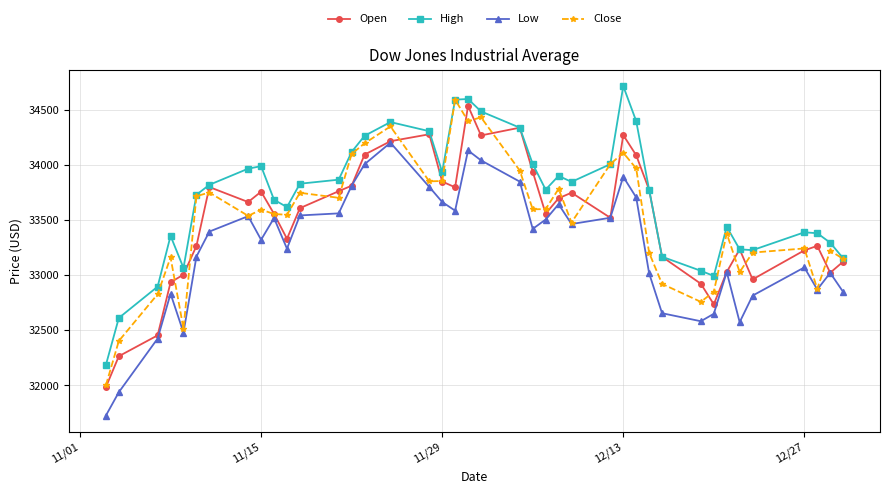

List the series in order of their peak value, lowest first.

Low, Open, Close, High